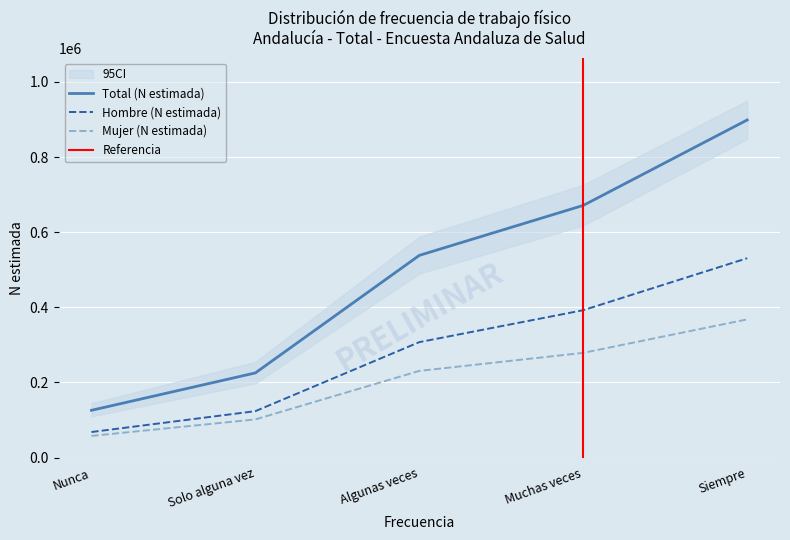

How many data points does each series have?

5